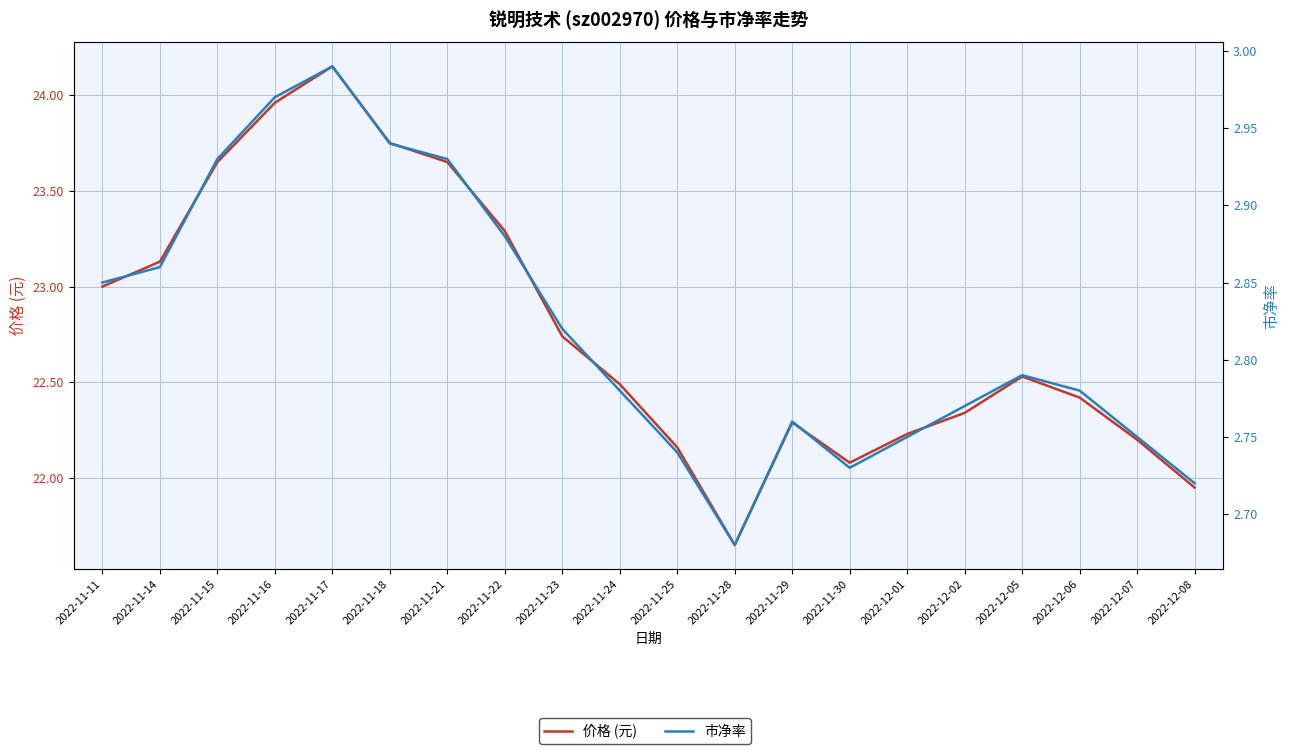

Does the chart display data point markers on the line(s)?

No